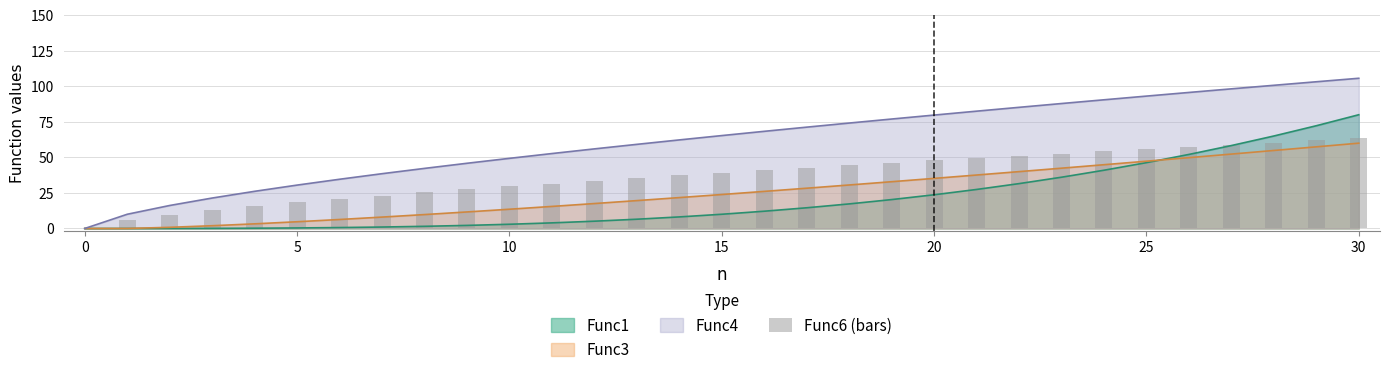

Where does the data first go above 39?

15